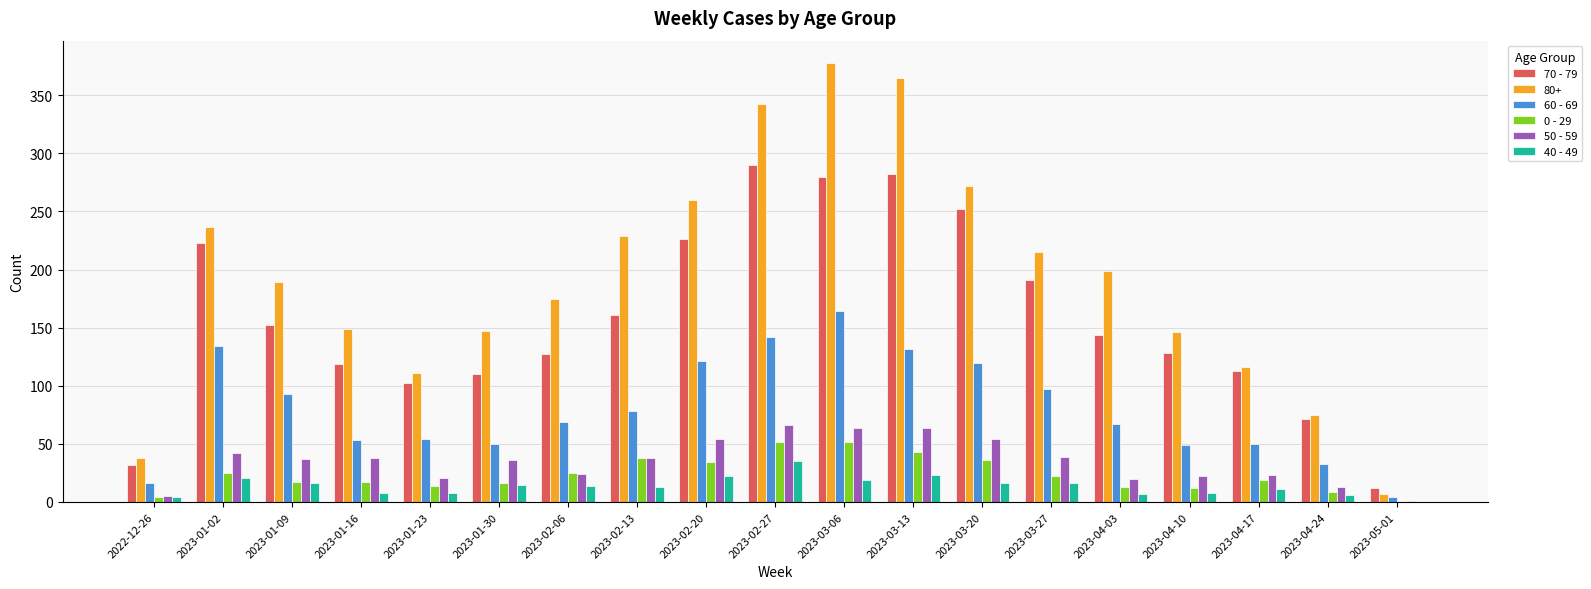

The 0 - 29 series shows 25 at 2023-02-06. True or false?

True